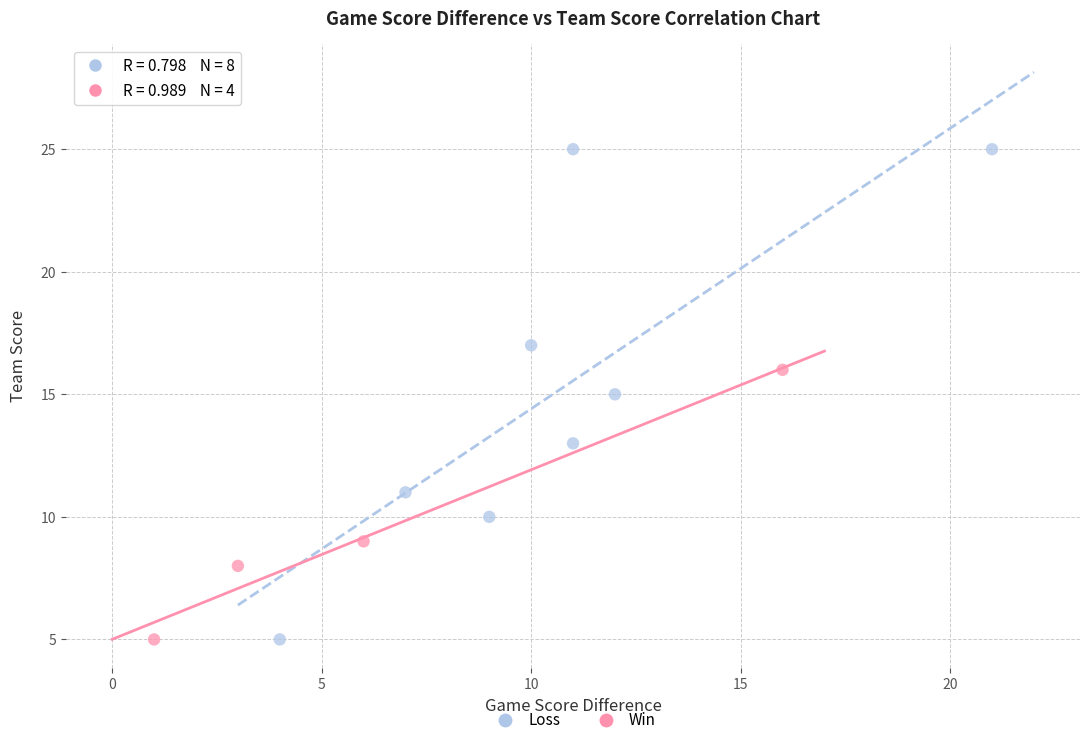

Which series contains the highest Y value?

Loss